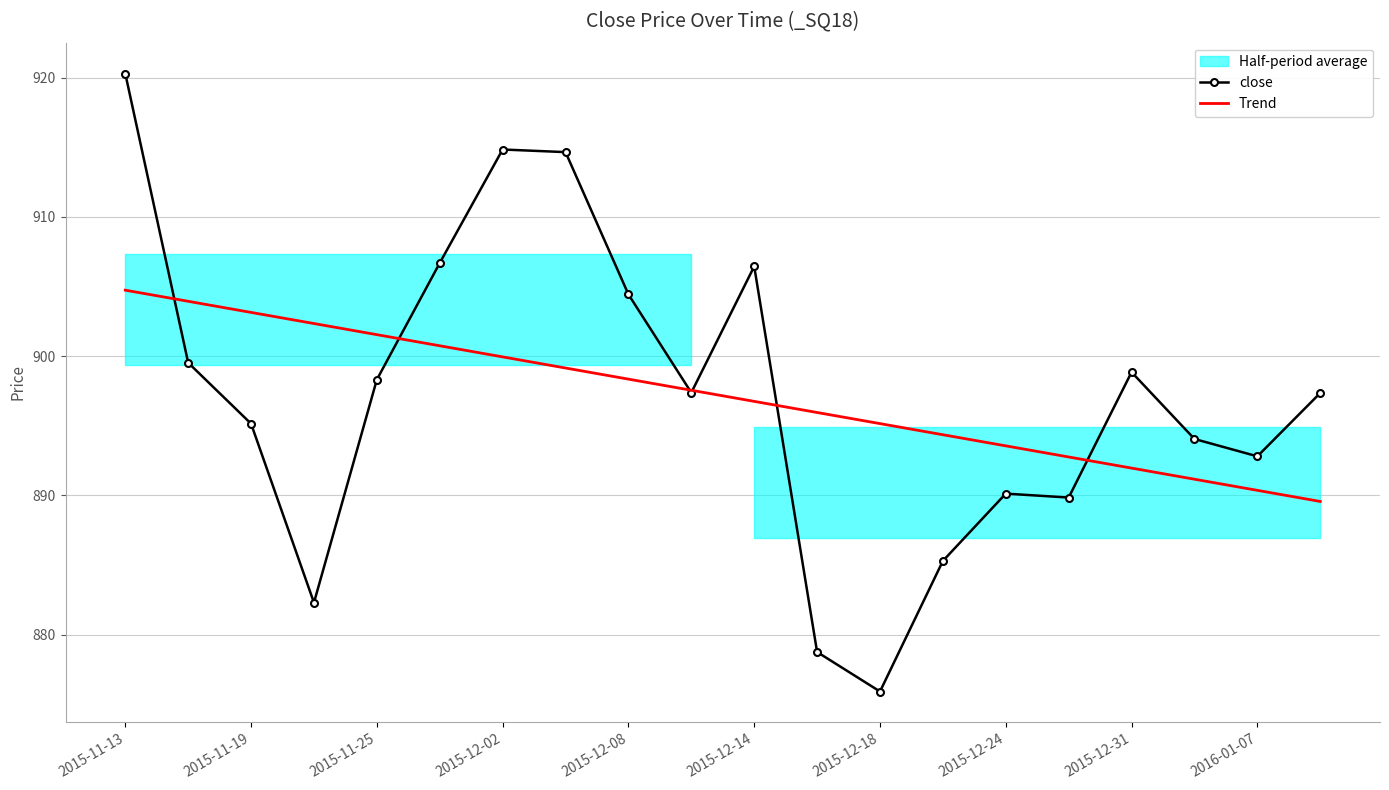

How many lines are shown in the chart?

2